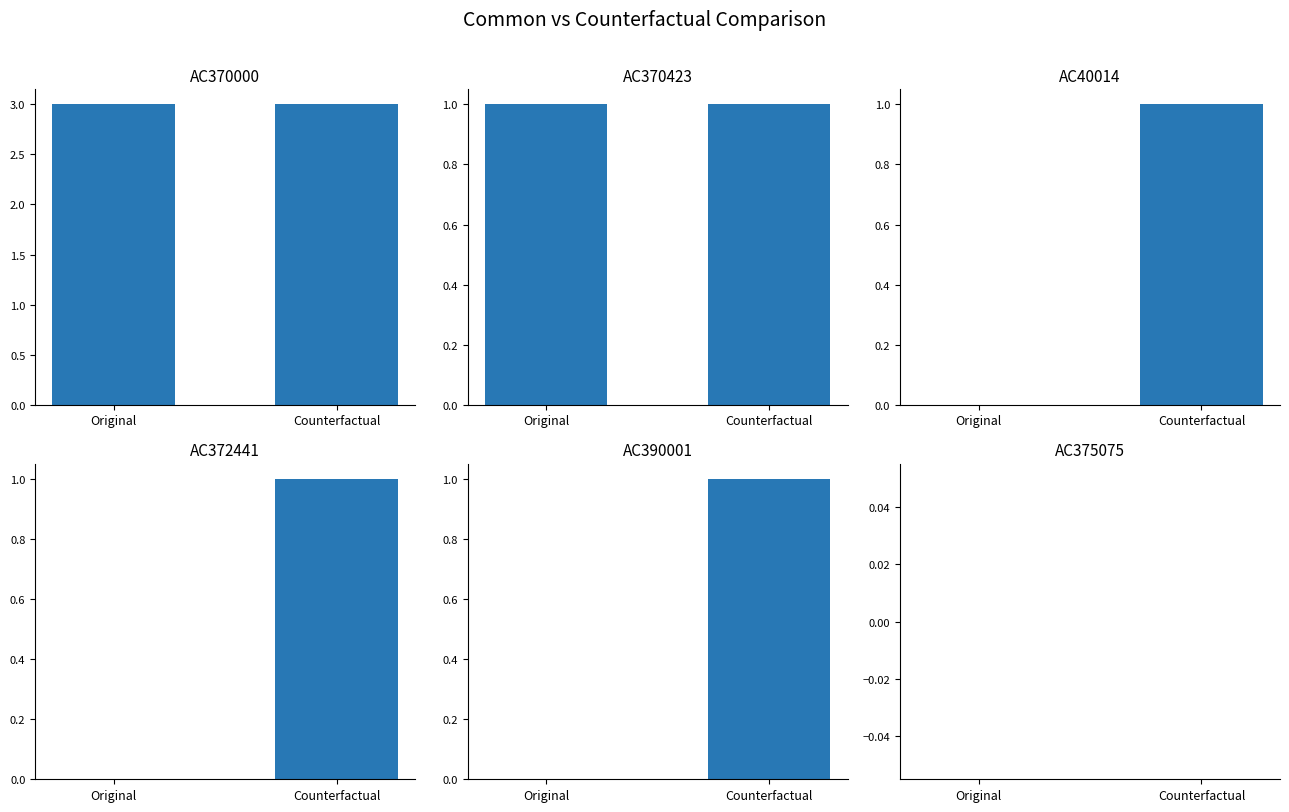

List the series in order of their peak value, lowest first.

AC375075, AC370423, AC40014, AC372441, AC390001, AC370000